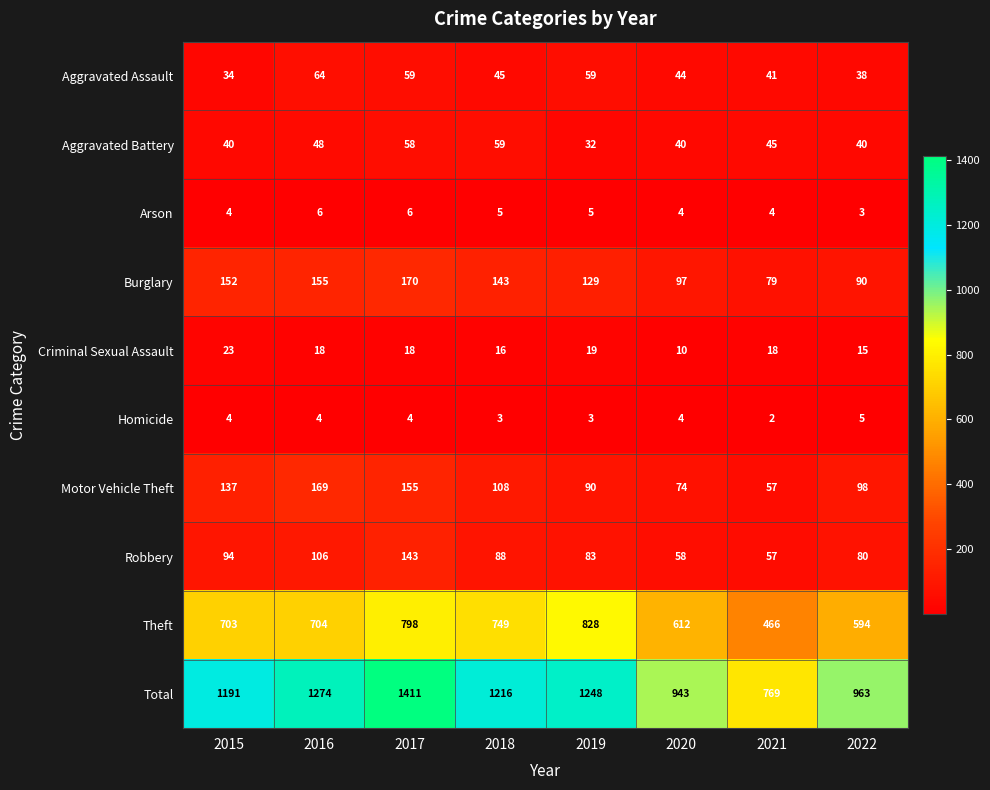

Where is Theft nearest to the value 647?

2020